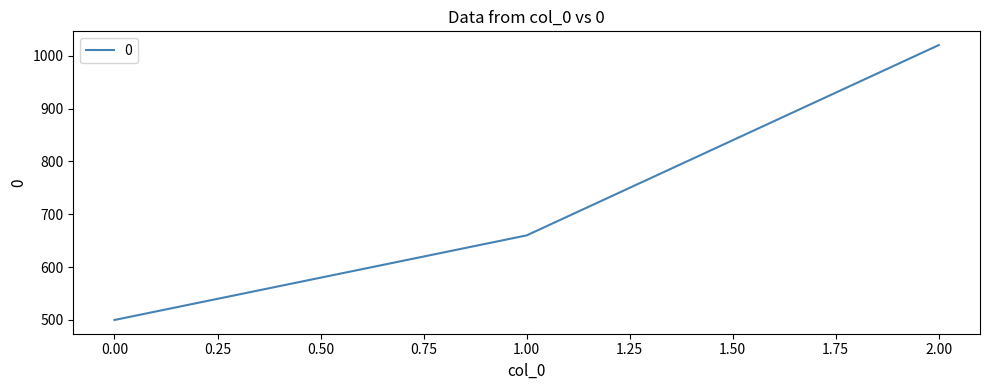

Reading left to right, extract all data points from this chart.

500	660	1020